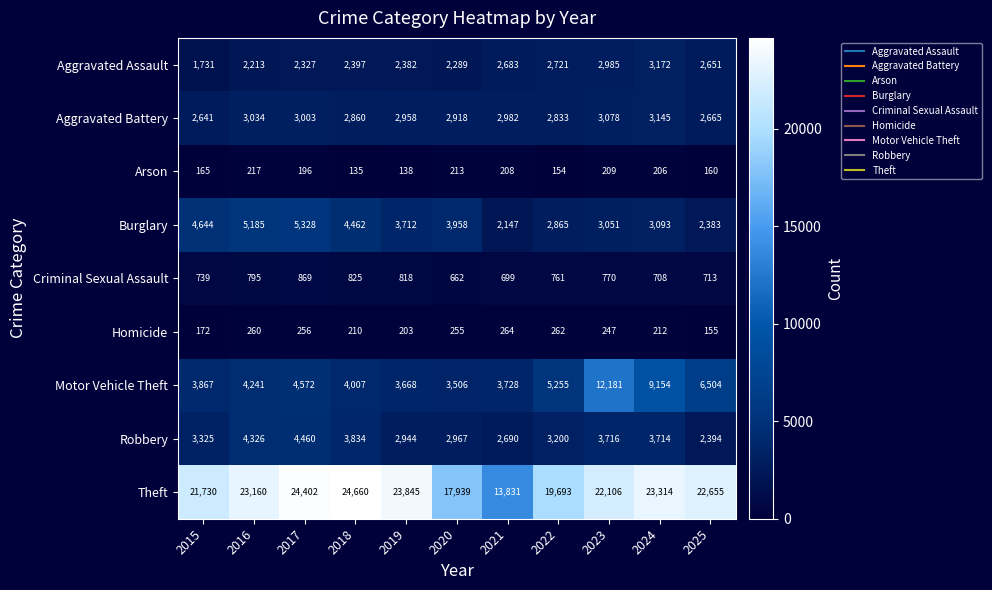

What is the difference between the highest and lowest values at 2024?

23108